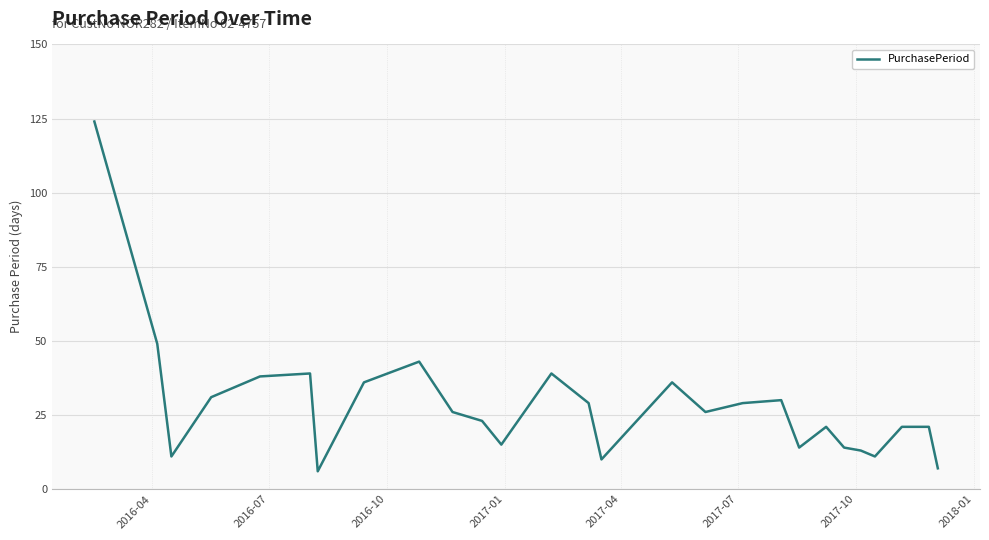

What is the minimum value shown in the chart?

6